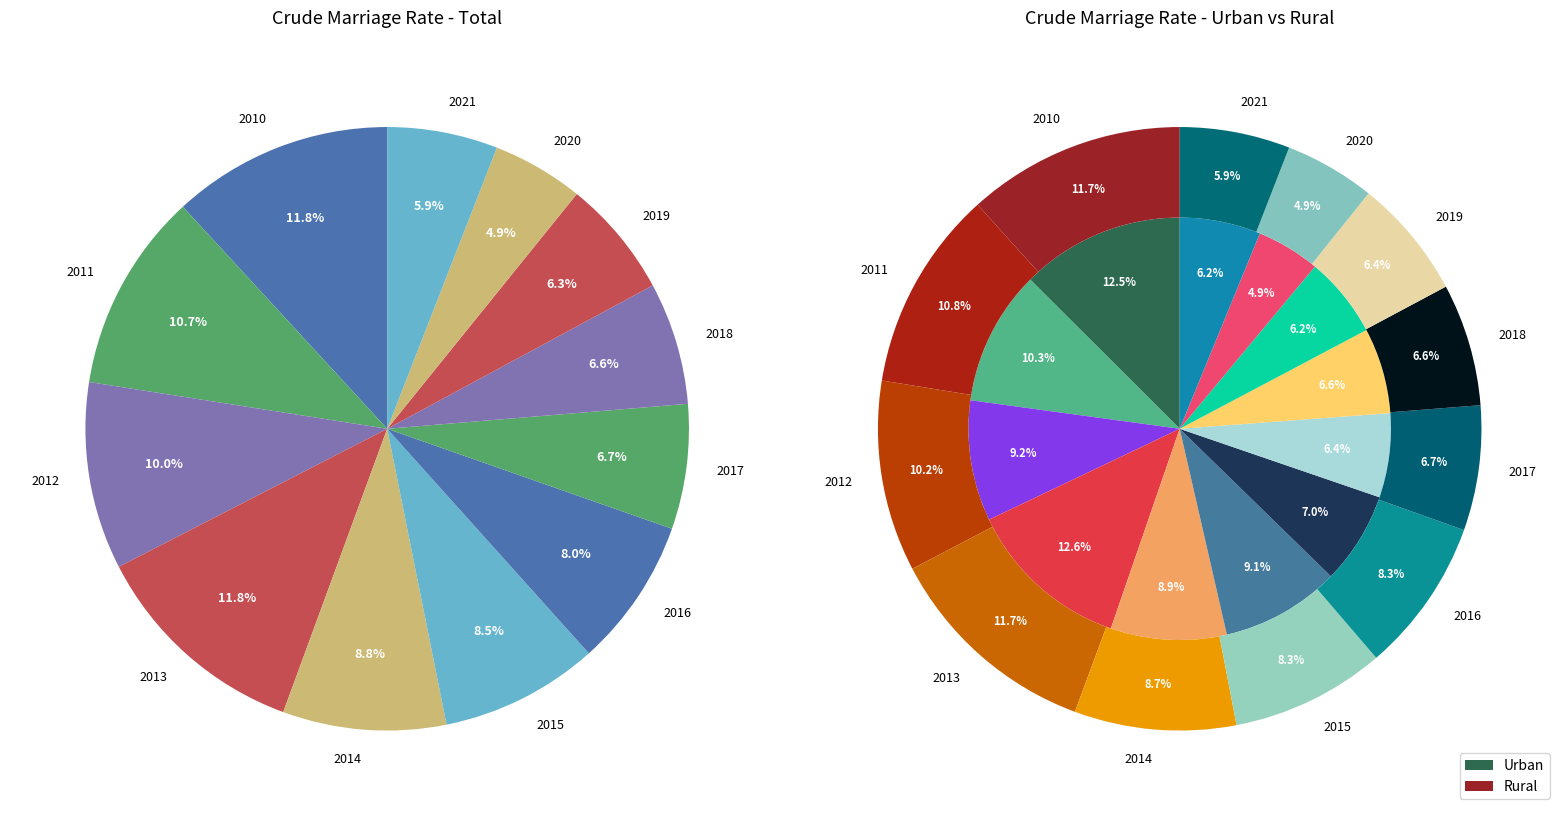

Between 2010 and 2021, which is larger?

2010